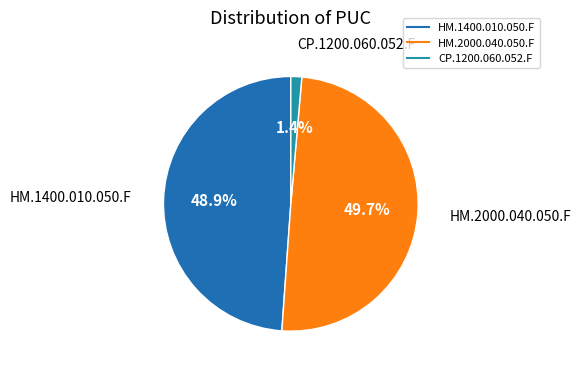

Which category has the biggest portion of the pie?

HM.2000.040.050.F